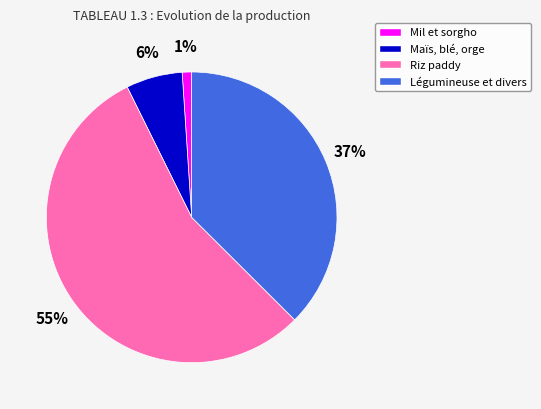

Rank the categories by value from highest to lowest.

Riz paddy, Légumineuse et divers, Maïs, blé, orge, Mil et sorgho